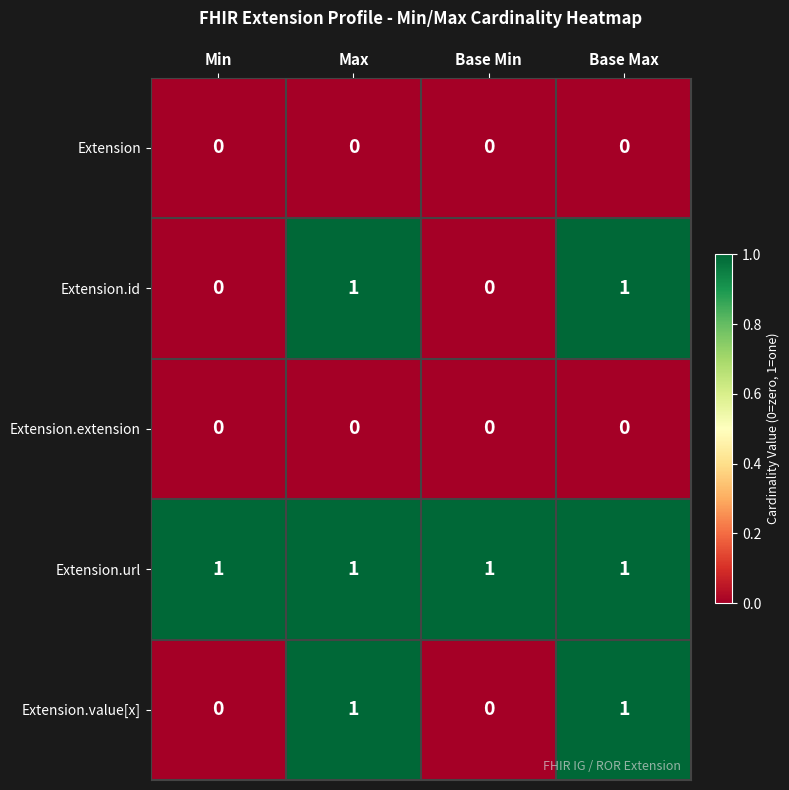

At how many categories does at least one series exceed 0?

4